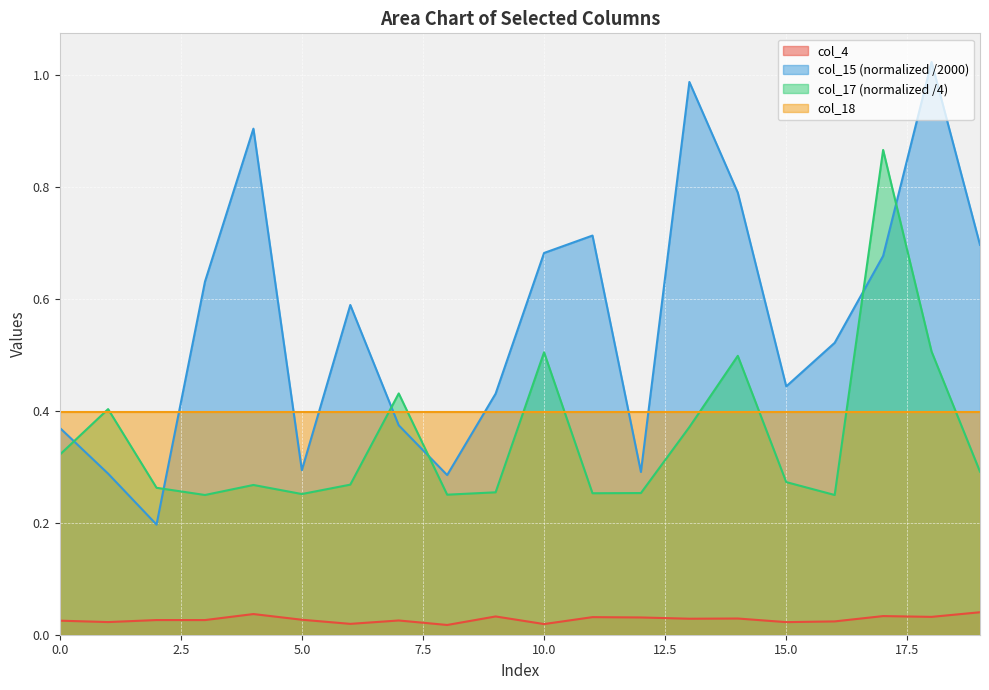

What is the greatest value displayed?

1.0